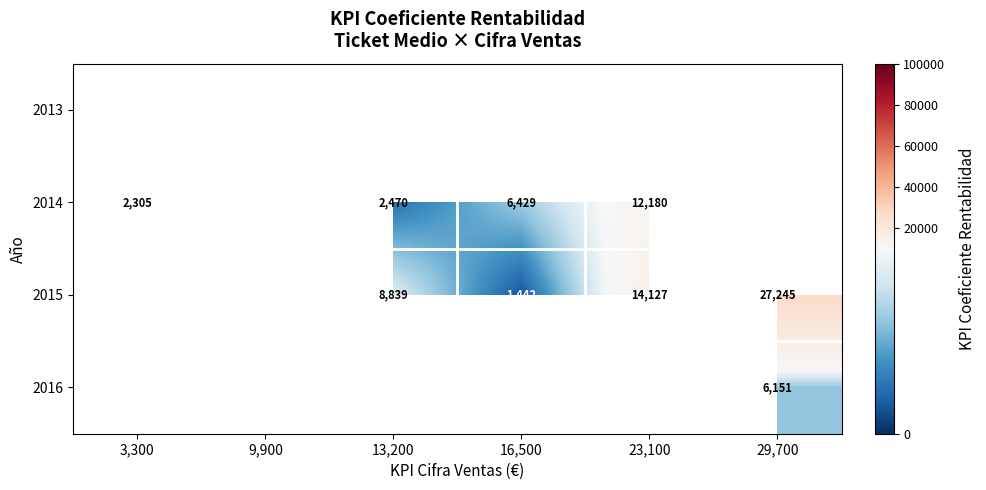

The 2016 series shows 6151 at 29,700. True or false?

True